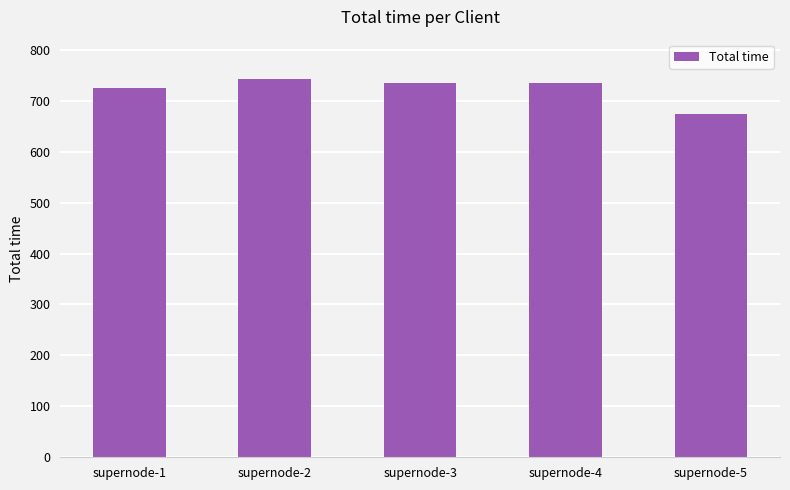

Where is the data nearest to the value 708?

supernode-1